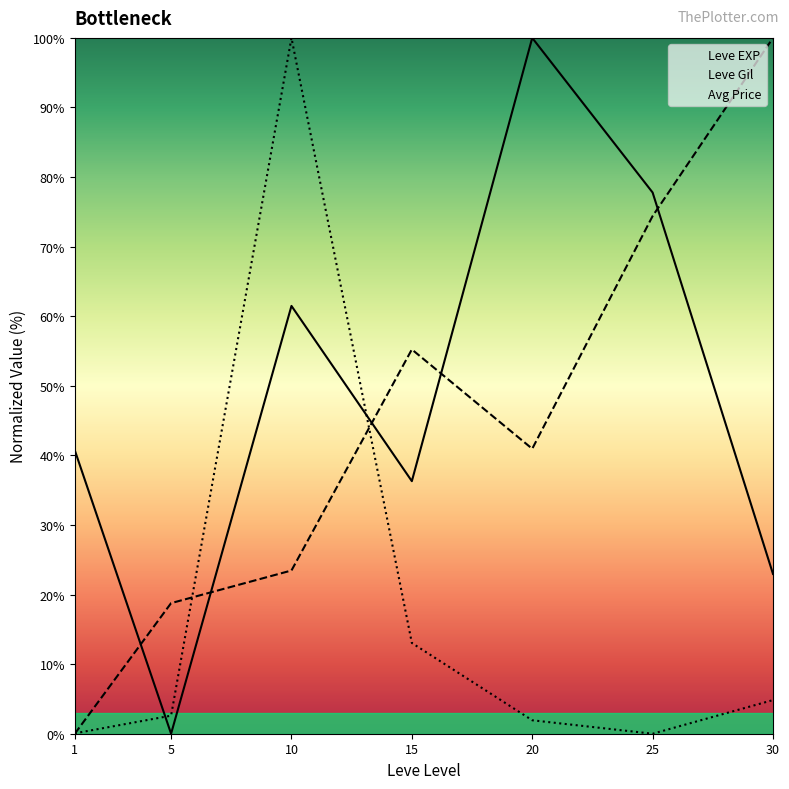

How many lines are shown in the chart?

3